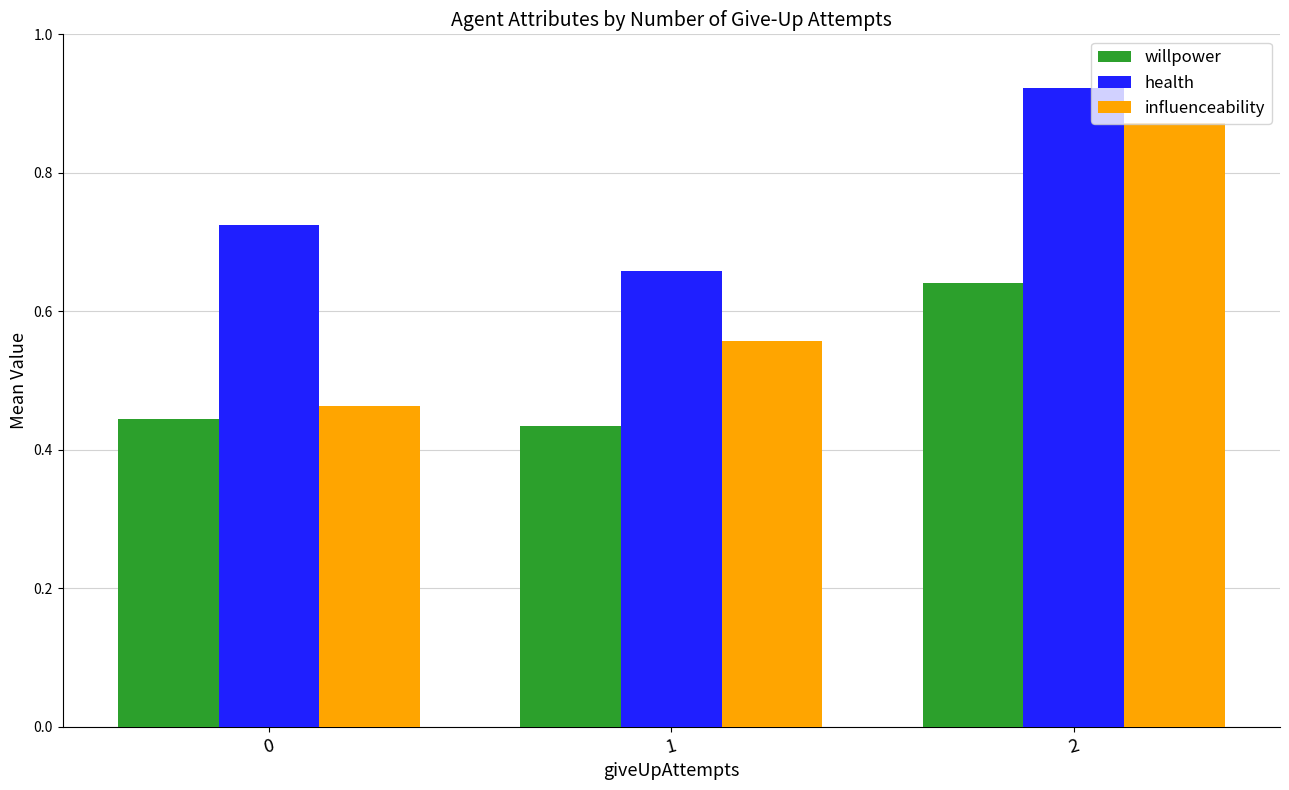

What is the average value of the health series?

0.8